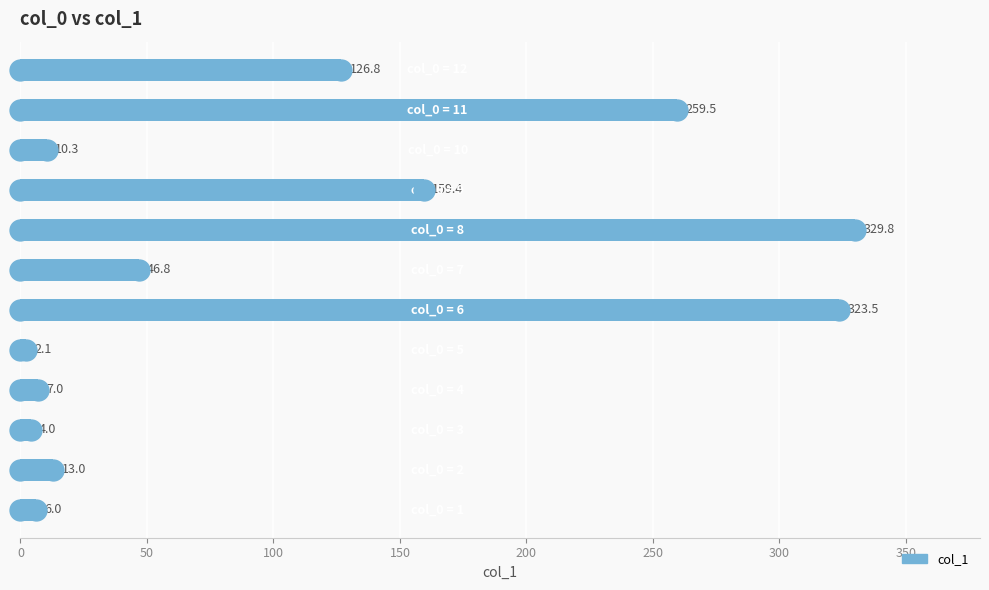

What is the minimum value shown in the chart?

2.1